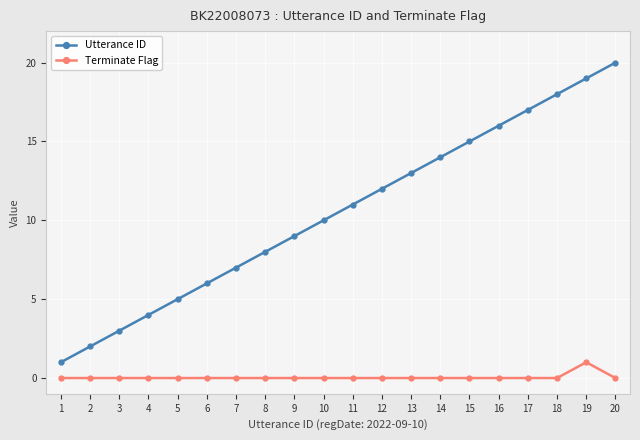

True or false: Terminate Flag and Utterance ID intersect in this chart.

False